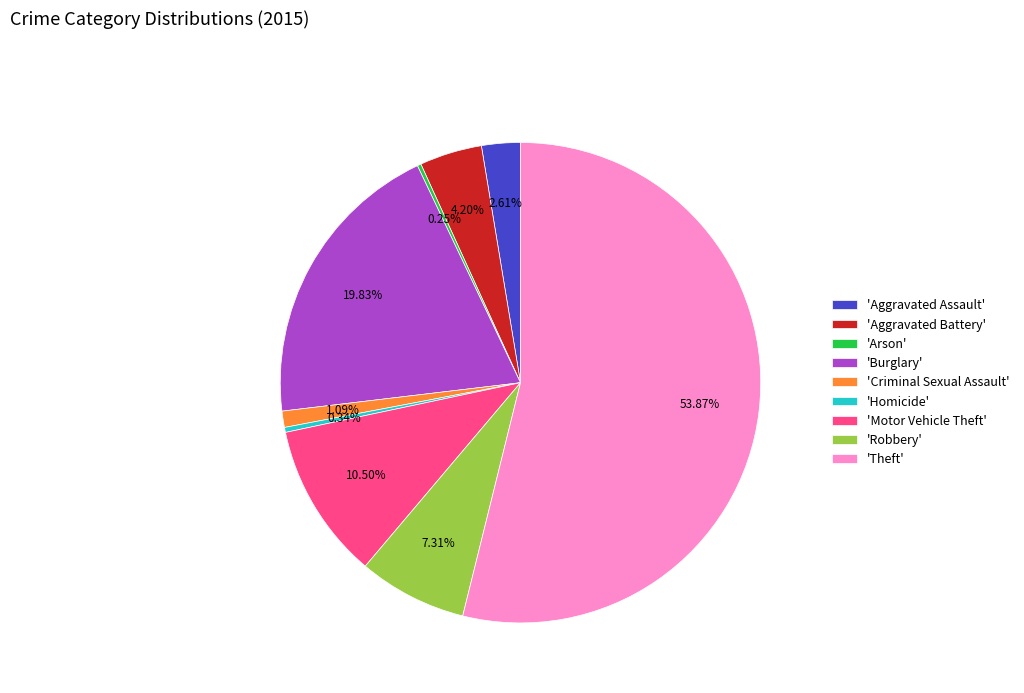

Approximately how many times larger is the value at 'Burglary' compared to 'Aggravated Battery'?

4.7